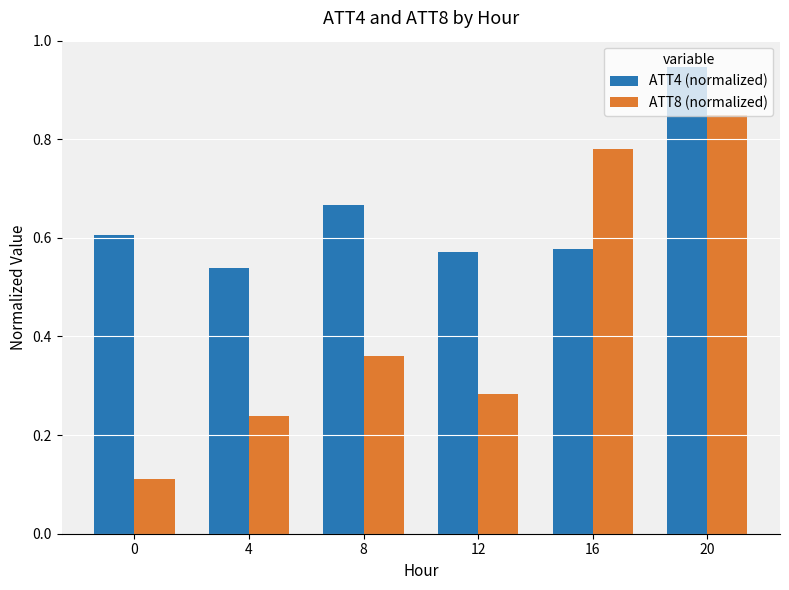

What is the sum of all ATT8 (normalized) values?

2.6